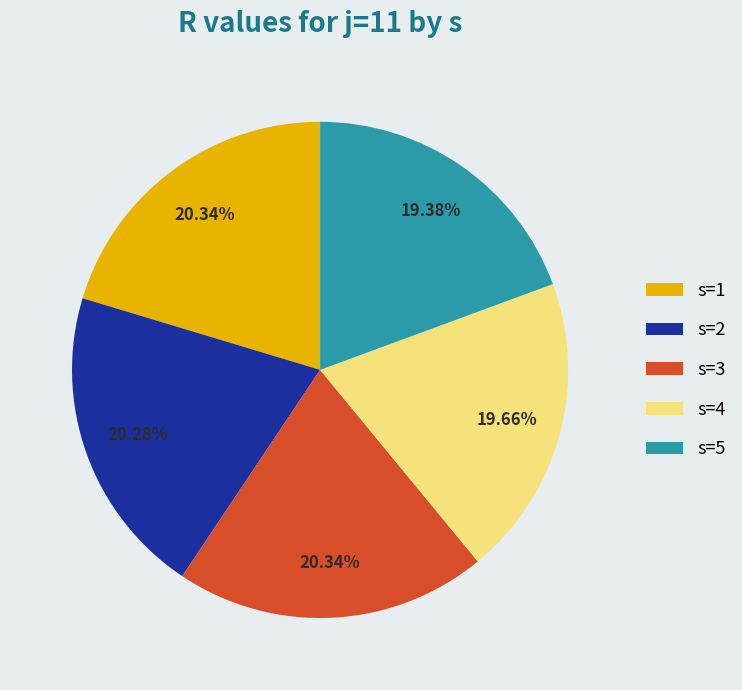

Does s=3 account for over 50% of the chart?

No